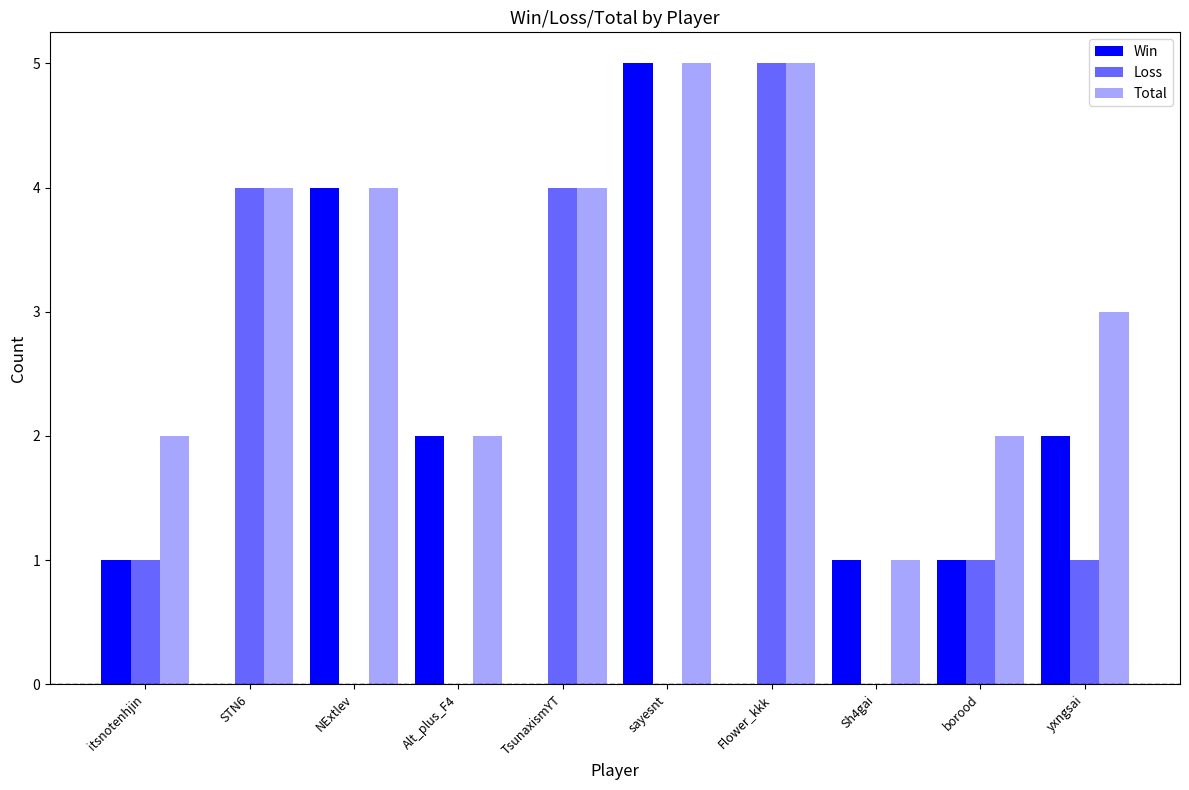

At which category is the sum across all series the highest?

sayesnt